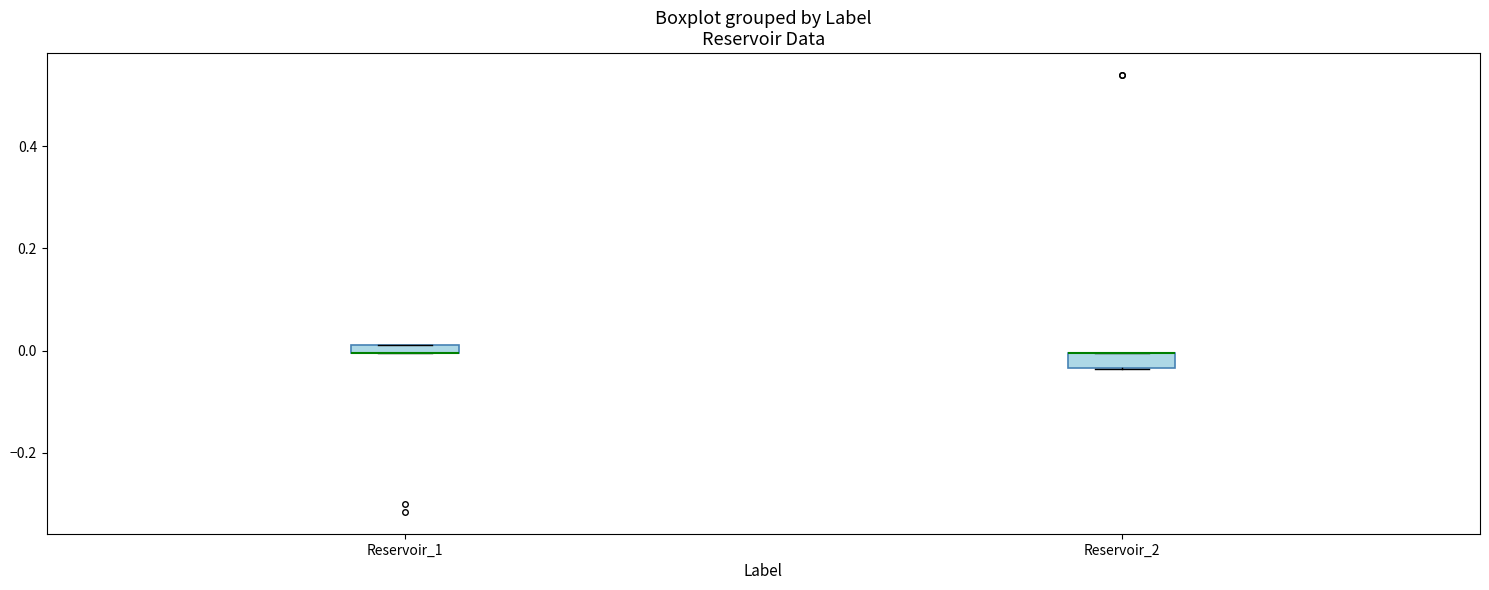

Where is the lower edge of the box for Reservoir_1 on the y-axis? The values are not printed on the chart, so give them approximately, as read against the axis.

0.00